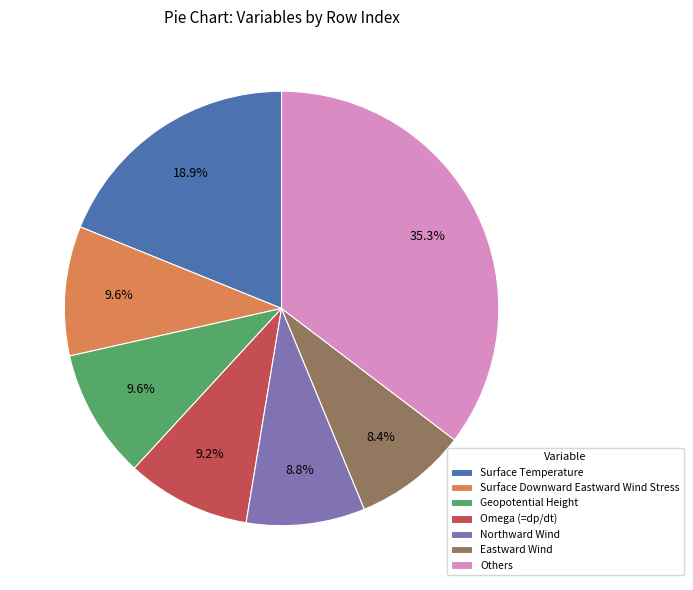

How much of the chart is everything except Geopotential Height?

90.4%